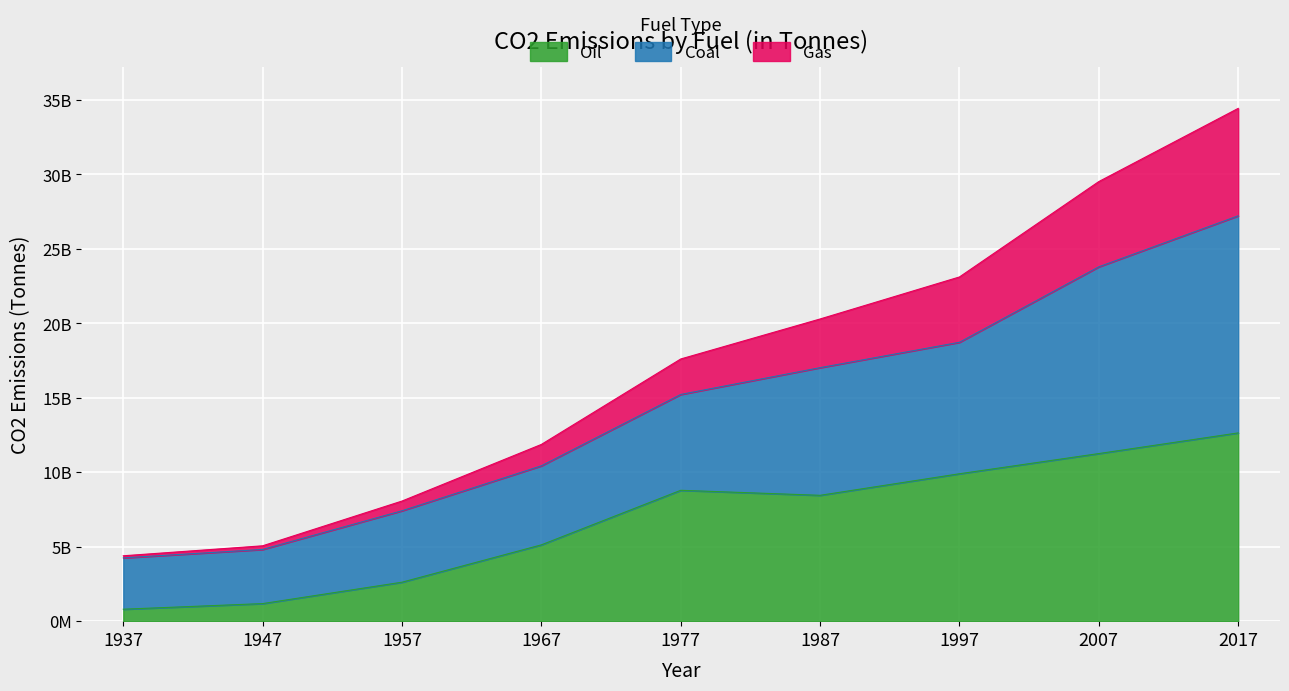

Is it true that Oil equals 5123872000 at 1967?

True